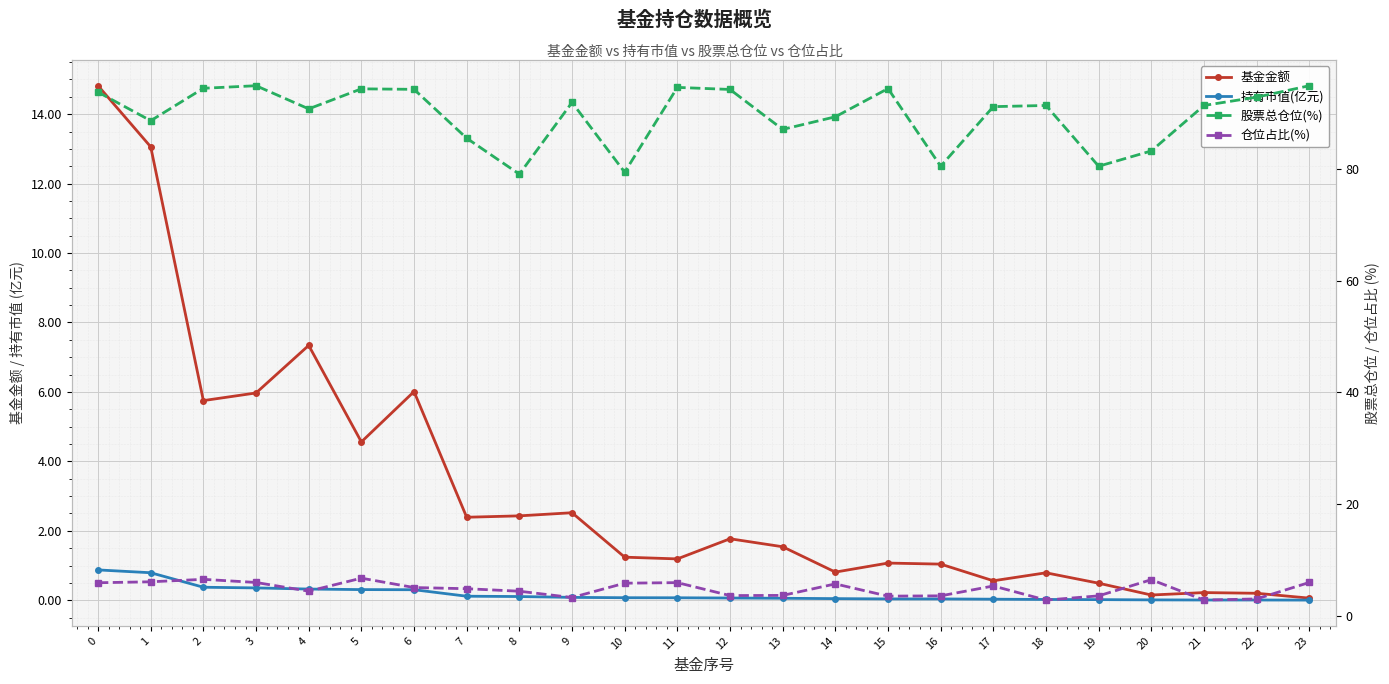

How many series are shown in this chart?

4